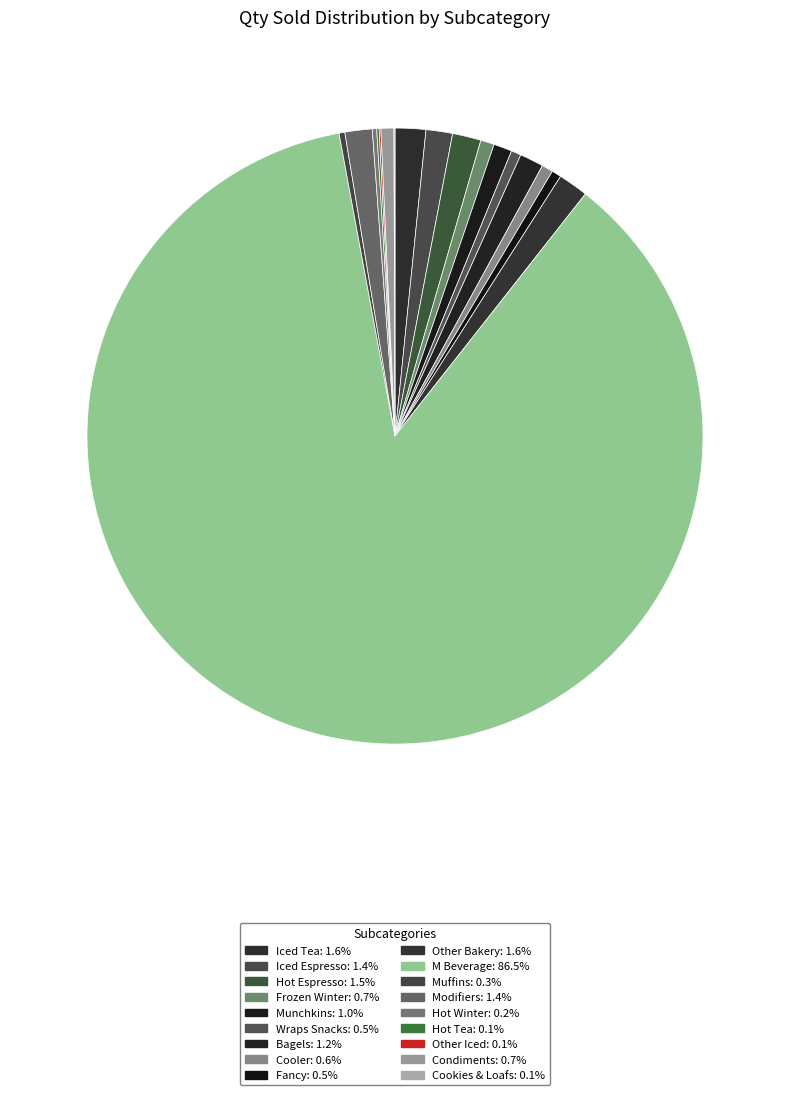

What is the ratio of the value at Muffins to the value at Hot Tea?

2.4